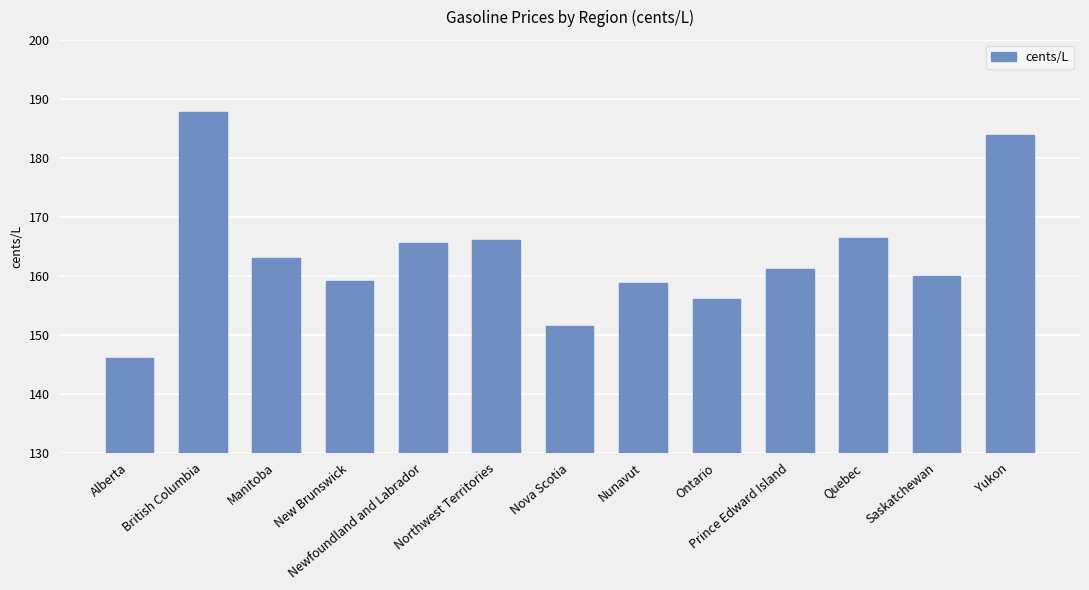

What is the ratio of the value at Saskatchewan to the value at Nunavut?

1.0